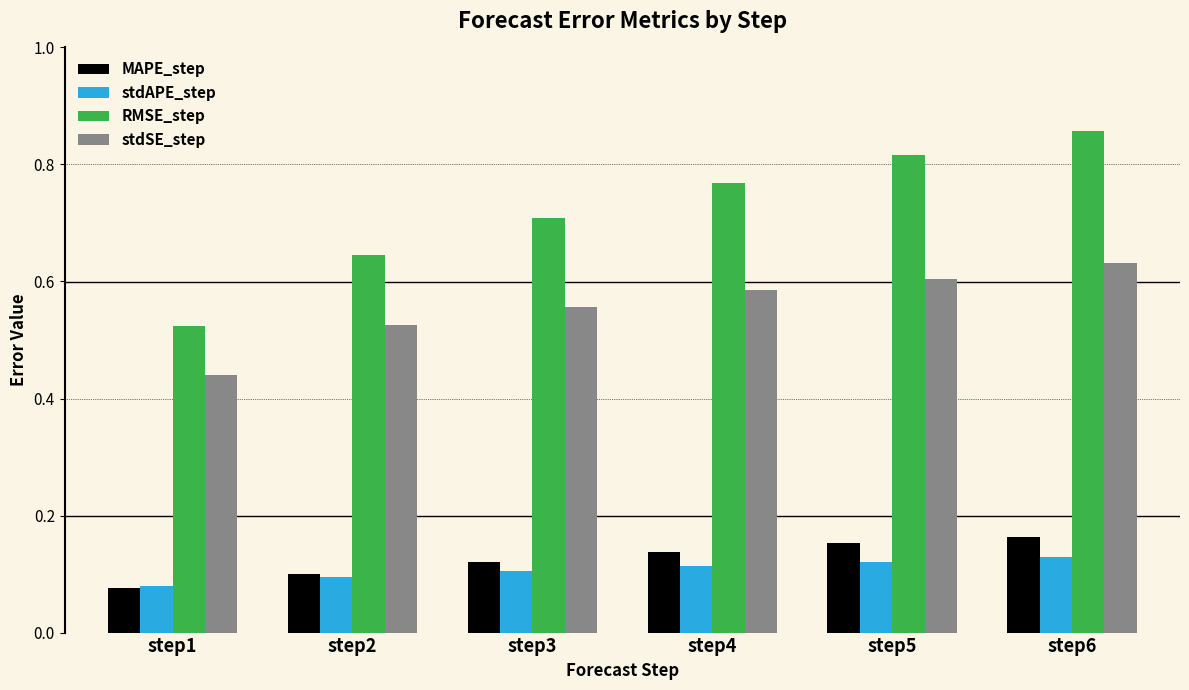

At which label does stdAPE_step reach its minimum?

step1